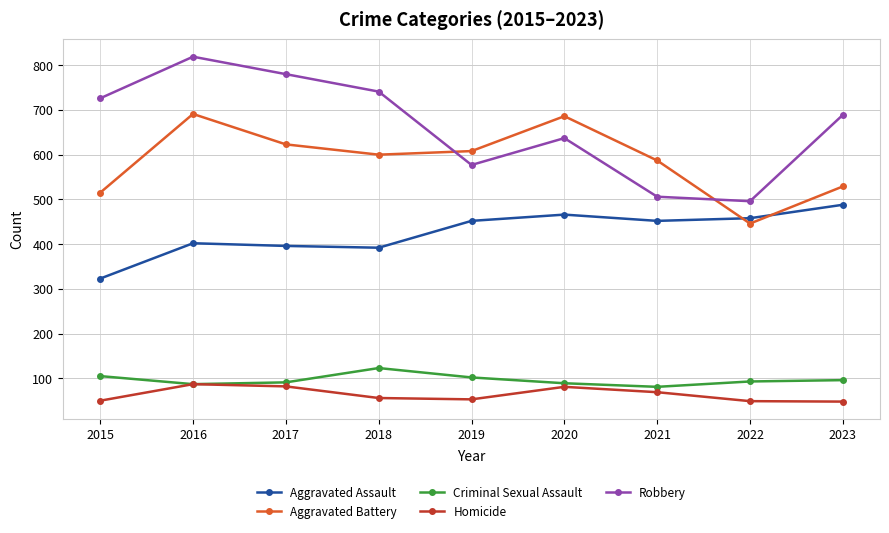

At which category does Robbery reach its first local peak?

2016